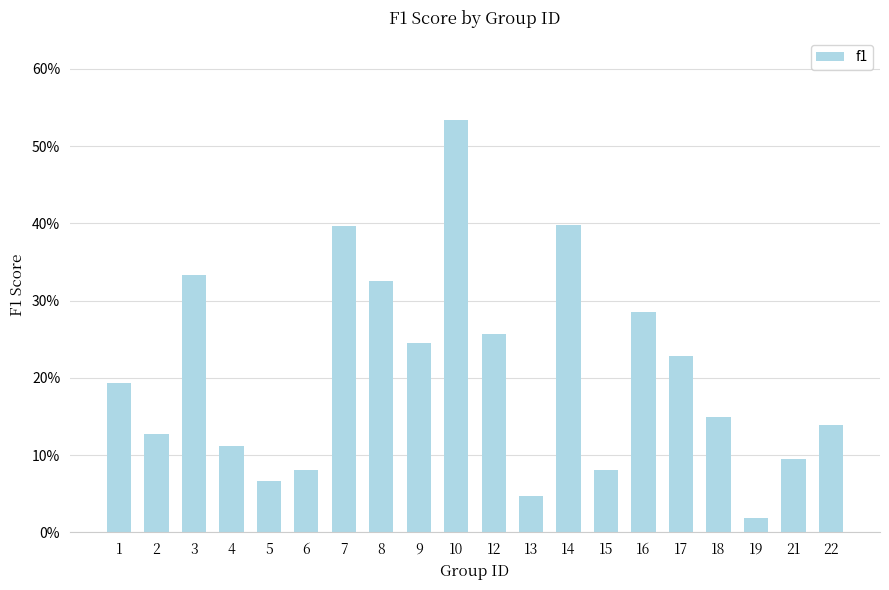

List the labels in order of value, smallest first.

19, 13, 5, 6, 15, 21, 4, 2, 22, 18, 1, 17, 9, 12, 16, 8, 3, 7, 14, 10